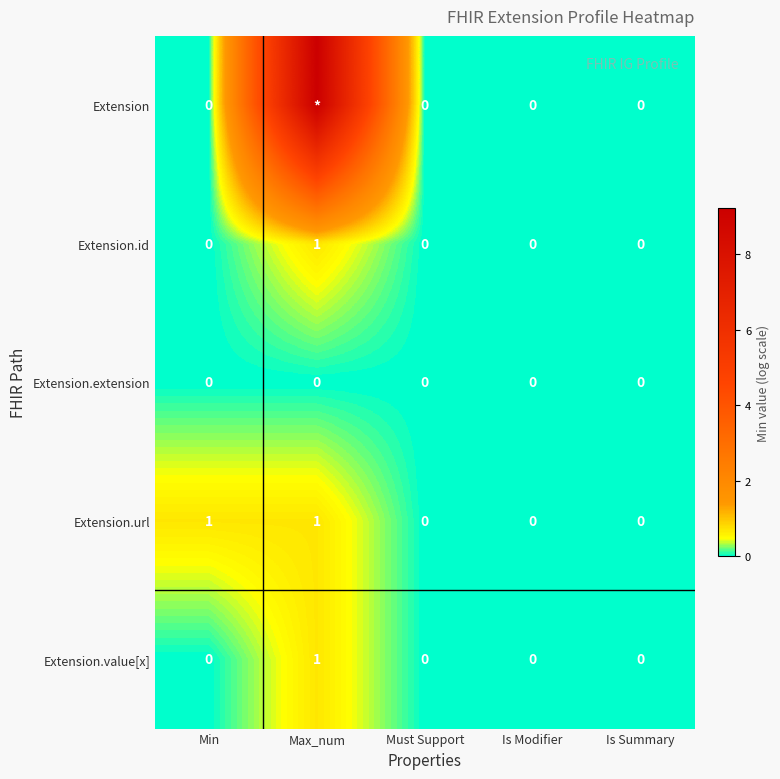

Between Min and Max_num, which series saw the biggest shift?

Extension